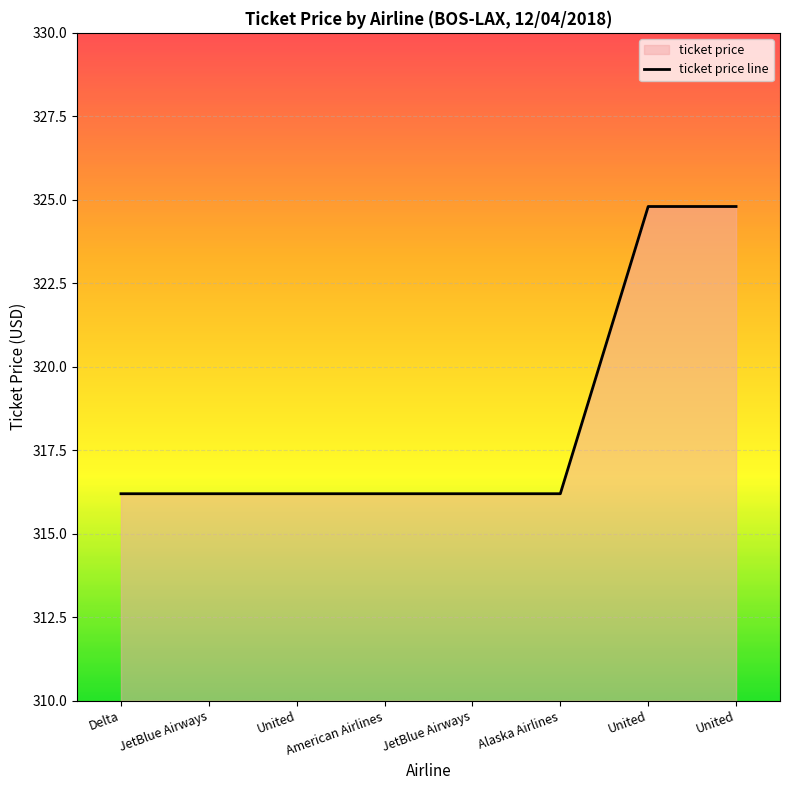

Read the value at Alaska Airlines.

316.2